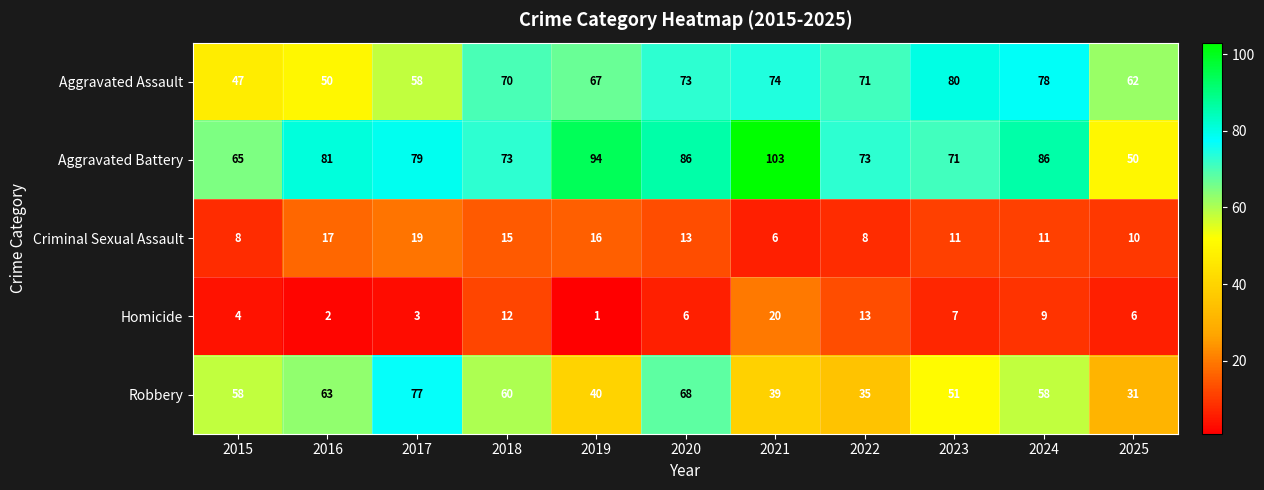

The Aggravated Battery series shows 39 at 2022. True or false?

False